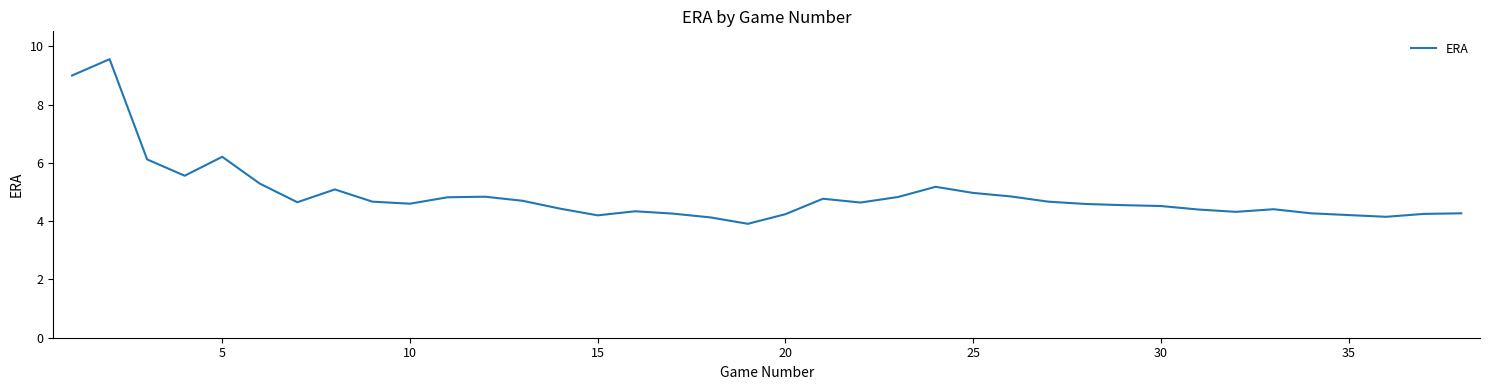

What is the greatest value displayed?

9.6